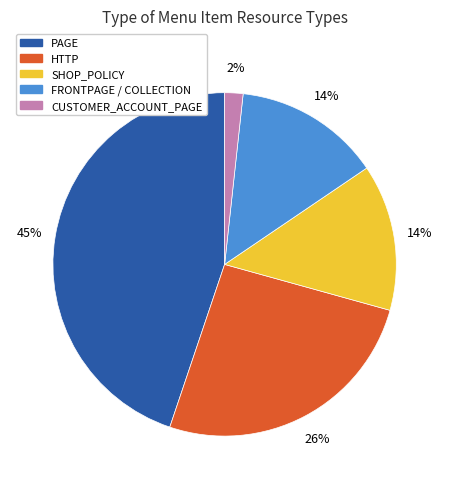

To the nearest percent, what is the difference between the largest and smallest slice percentages?

43%